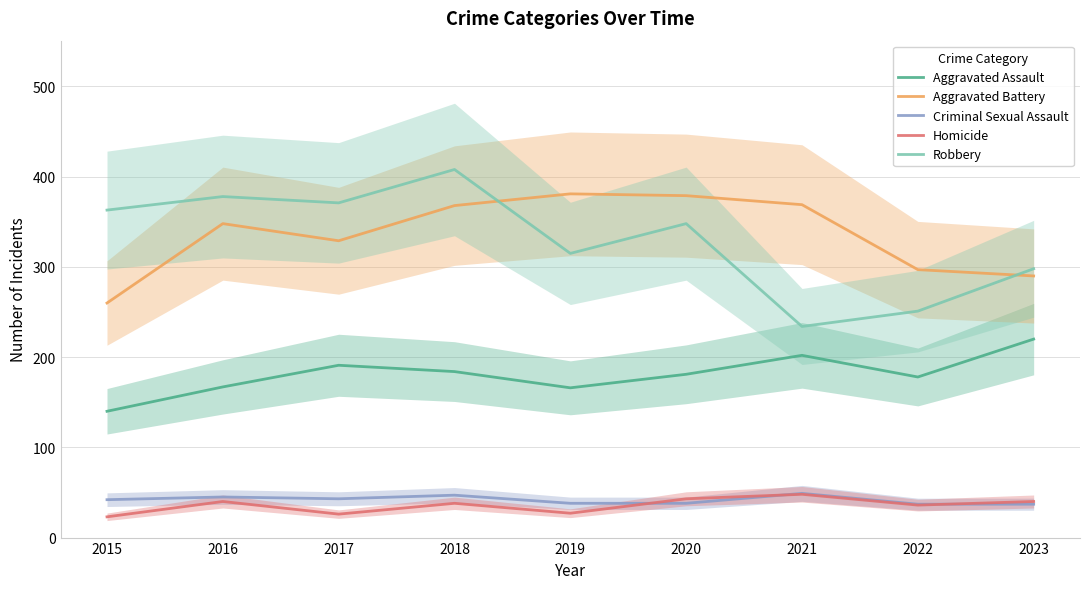

At which category does Homicide reach its first local peak?

2016